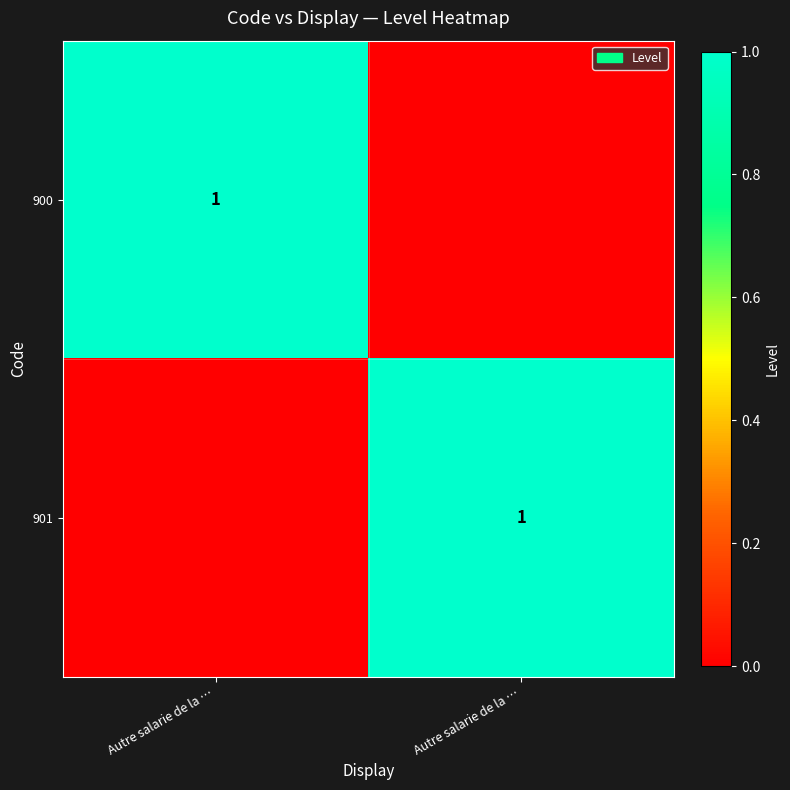

How many values in 901 are above zero?

1